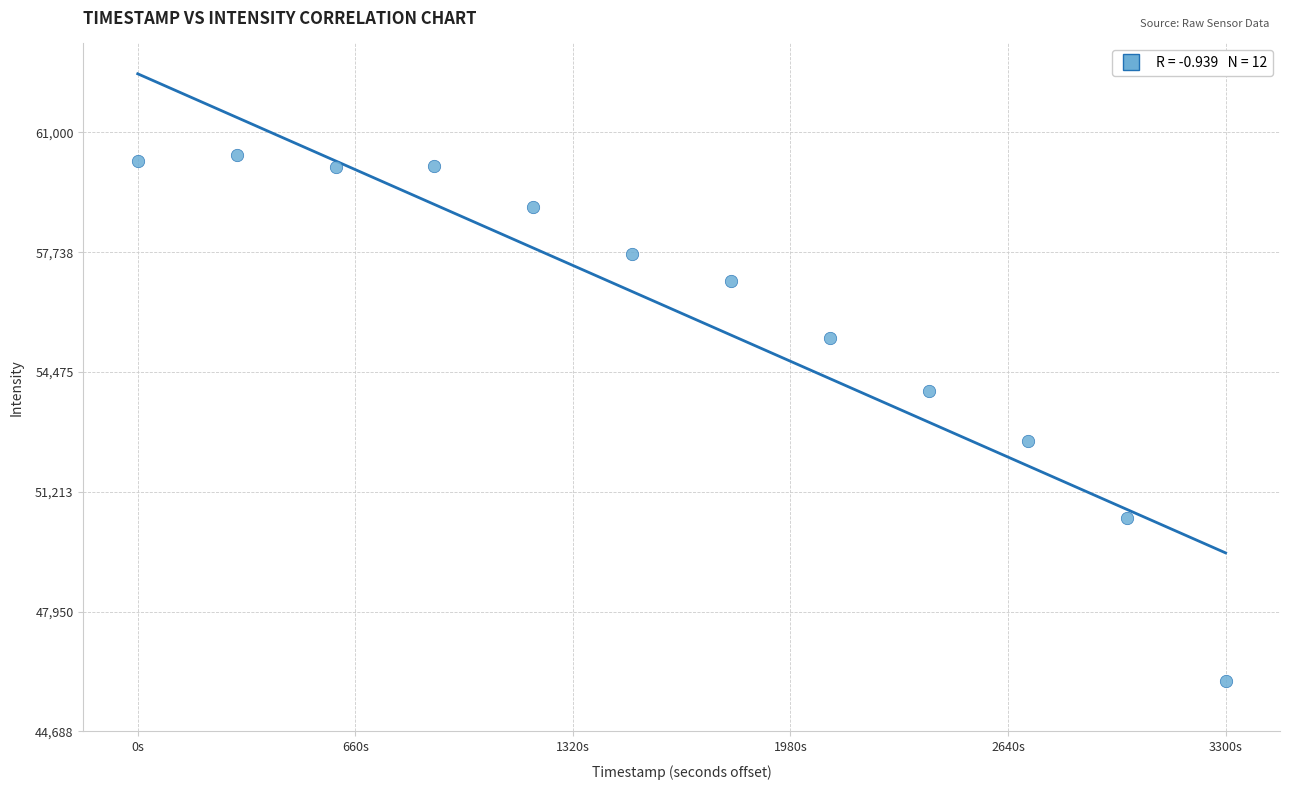

What is the average X value?

1650.0